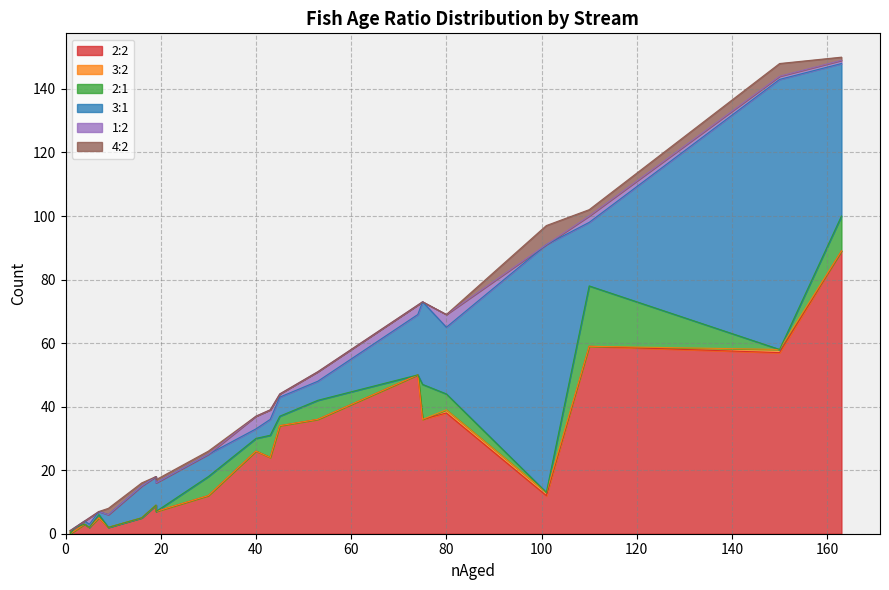

What are all the series names shown in the legend?

2:2, 3:2, 2:1, 3:1, 1:2, 4:2